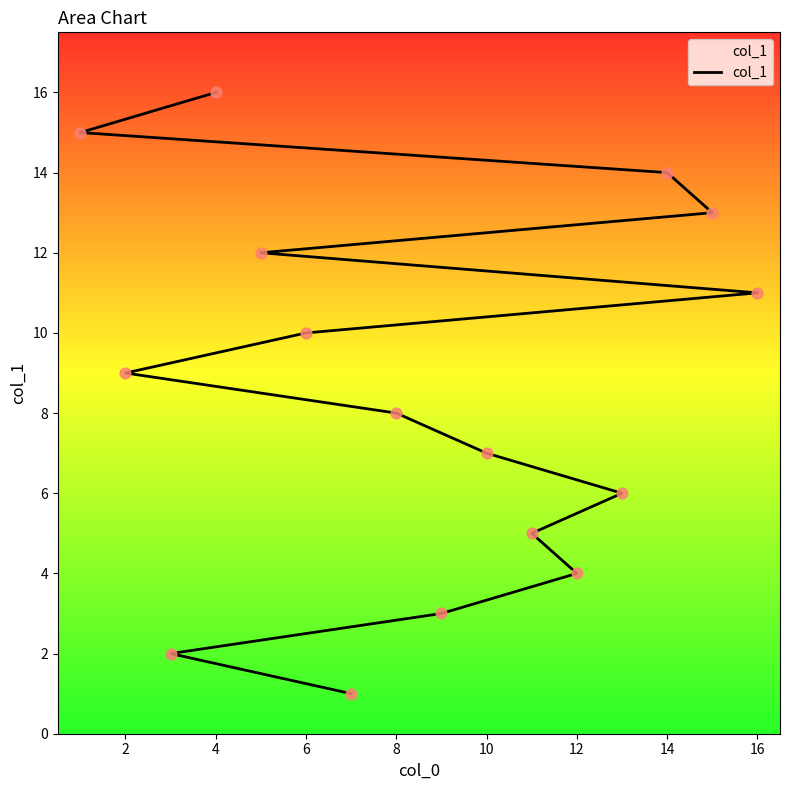

Between 2 and 12, which is larger?

12